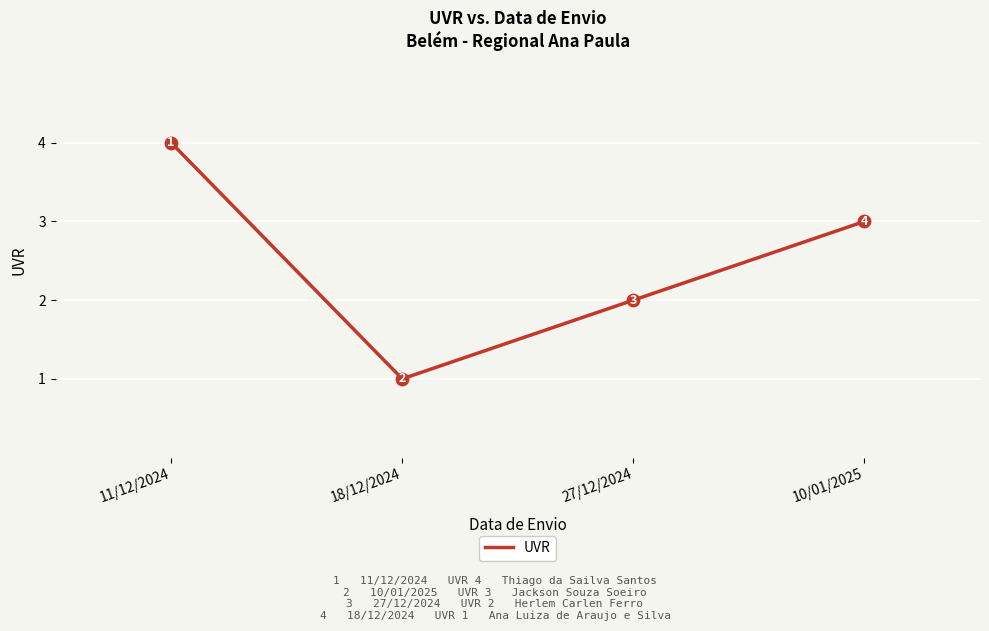

What is the change in value from 18/12/2024 to 27/12/2024?

+1